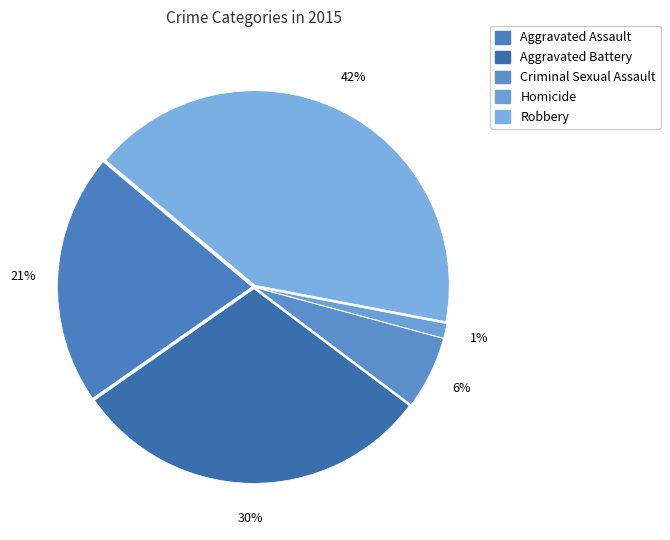

Count the number of slices in the pie.

5